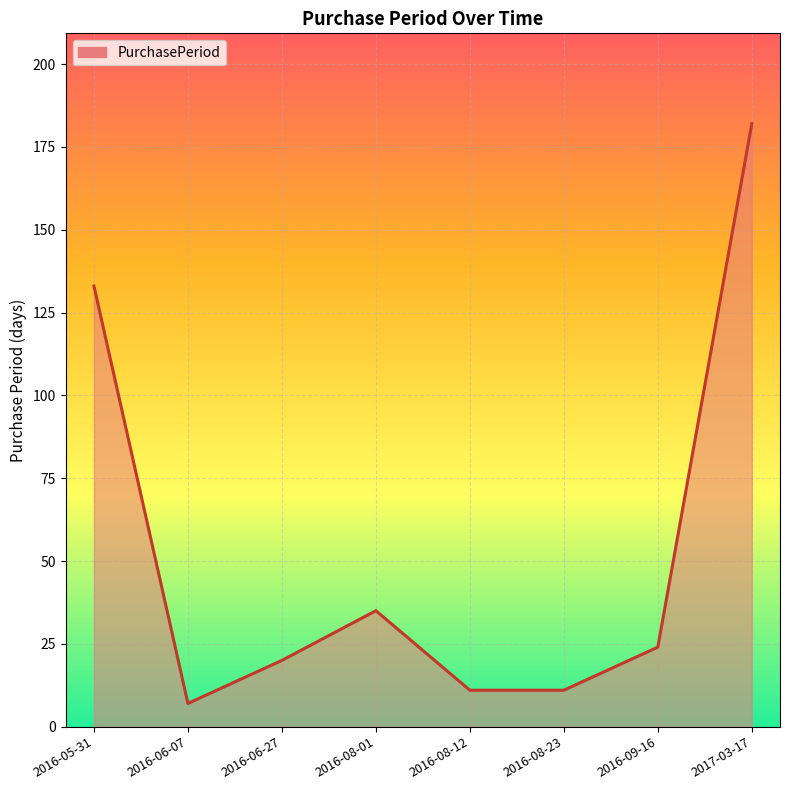

Where is the first local maximum?

2016-08-01